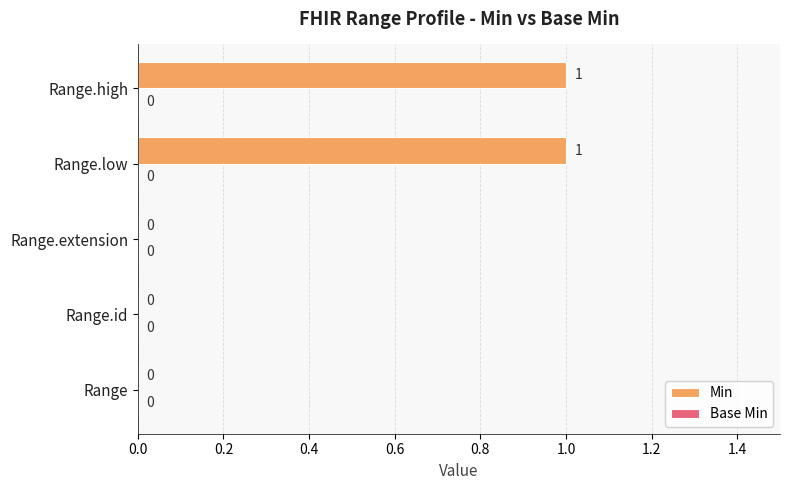

How many series are shown in this chart?

1